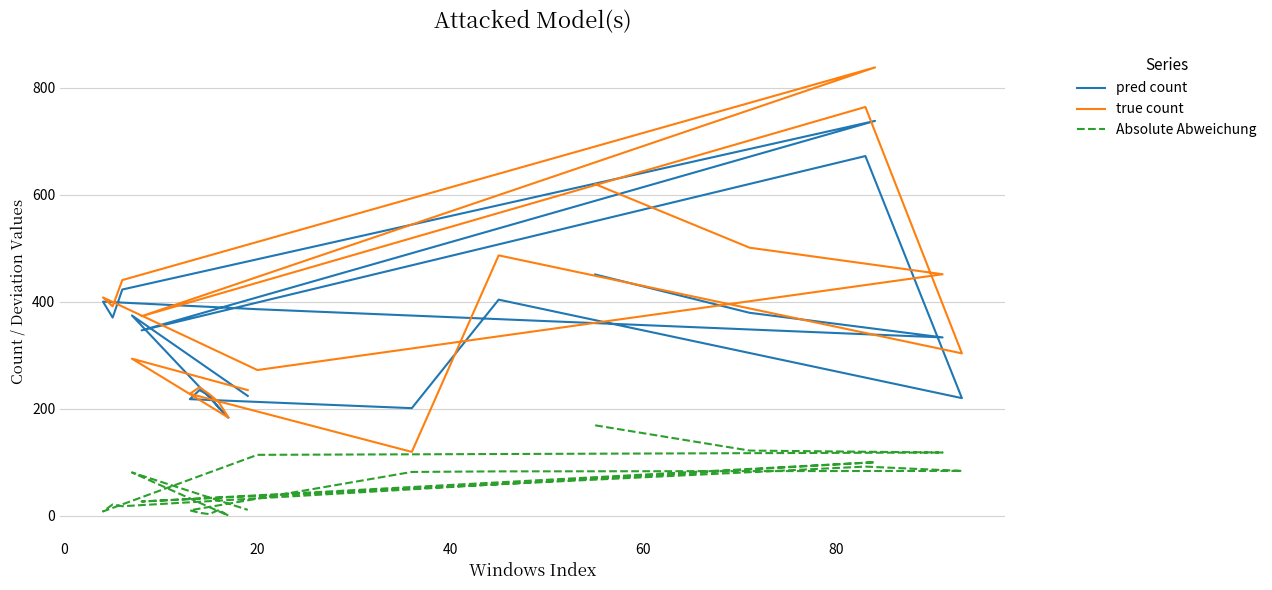

Rank the series at 13 from lowest to highest value.

Absolute Abweichung, pred count, true count